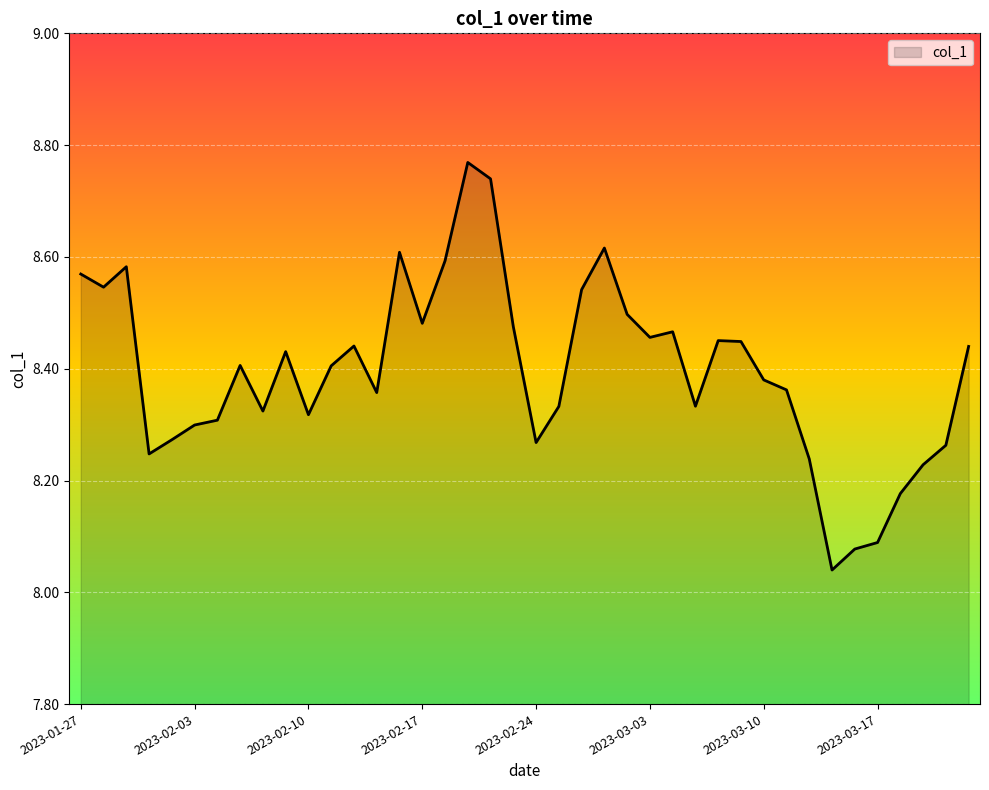

What is the average value?

8.4